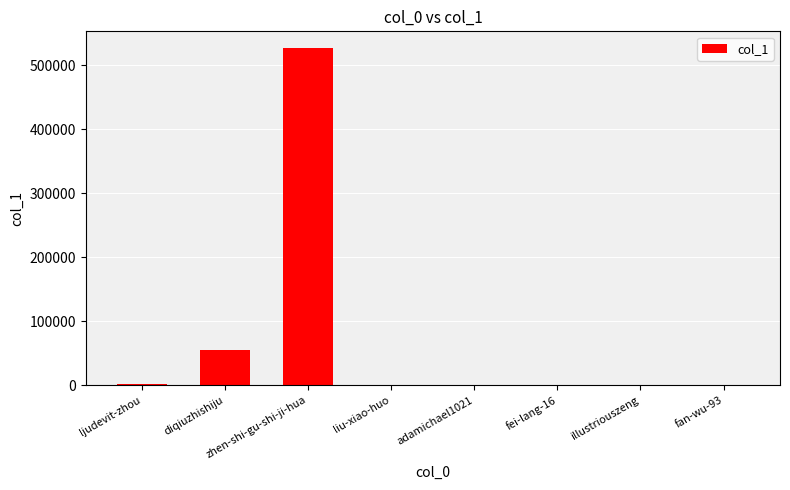

Approximately how many times larger is the value at zhen-shi-gu-shi-ji-hua compared to diqiuzhishiju?

9.6